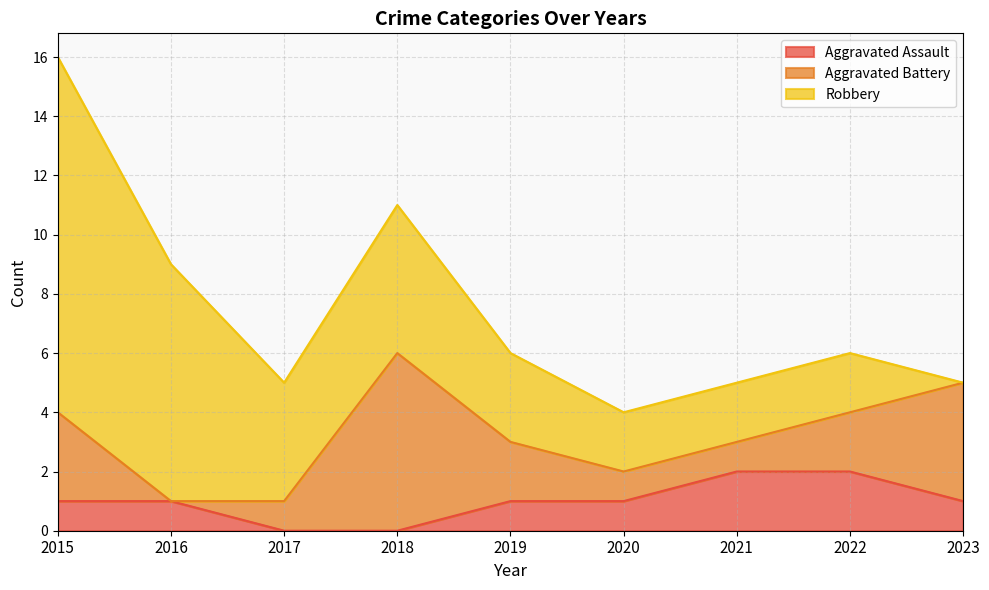

Reading left to right, what are all the values shown in this chart?

Aggravated Assault: 2015=1	2016=1	2017=0	2018=0	2019=1	2020=1	2021=2	2022=2	2023=1
Aggravated Battery: 2015=3	2016=0	2017=1	2018=6	2019=2	2020=1	2021=1	2022=2	2023=4
Robbery: 2015=12	2016=8	2017=4	2018=5	2019=3	2020=2	2021=2	2022=2	2023=0